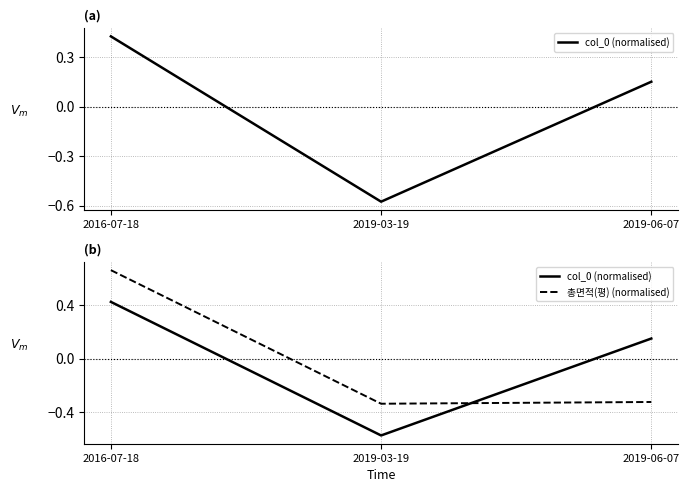

What is the sum of the col_0 (normalised) values at 2019-03-19 and 2016-07-18?

-0.2